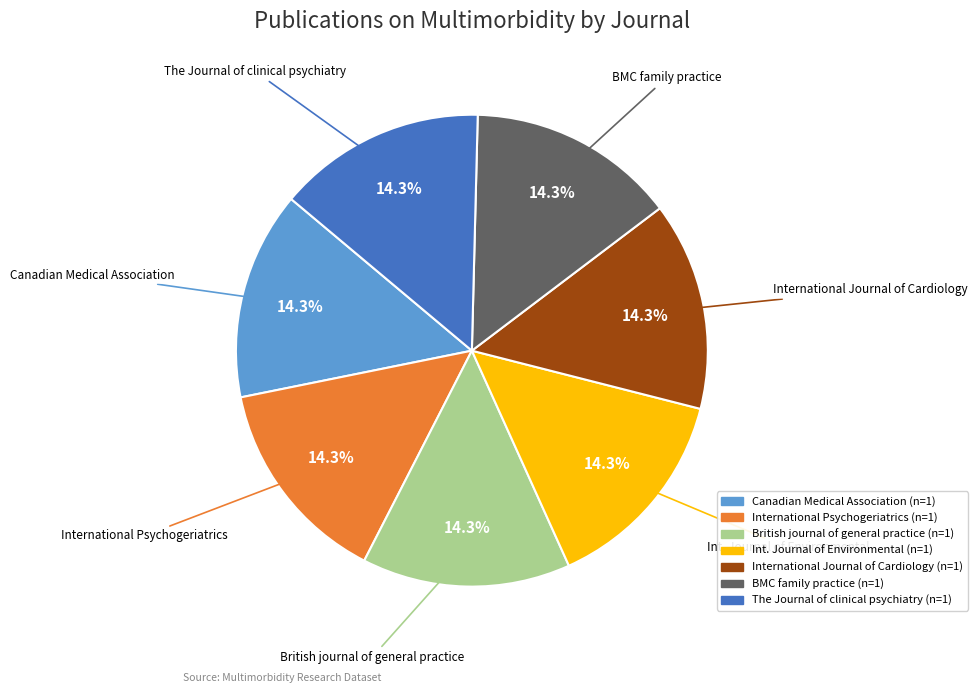

How much of the chart is everything except BMC family practice?

85.7%